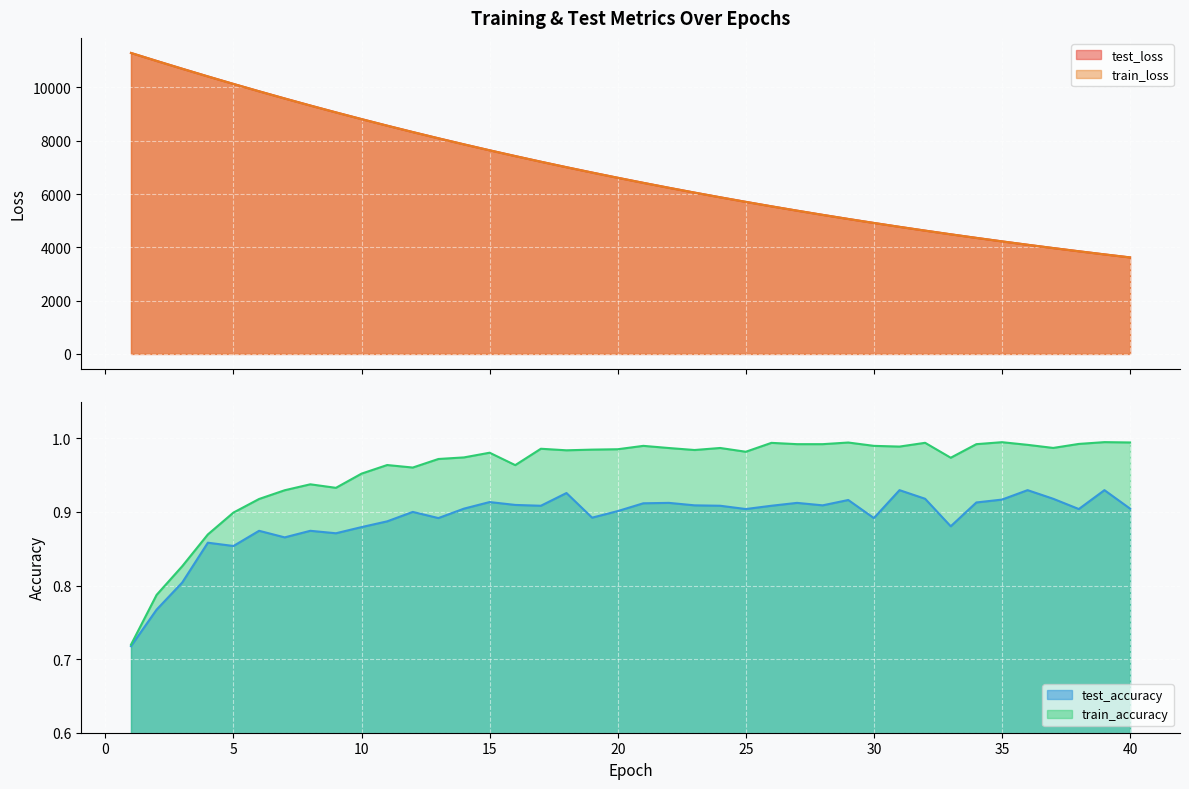

What is the value of the train_accuracy point at the 11th from the left?

1.0